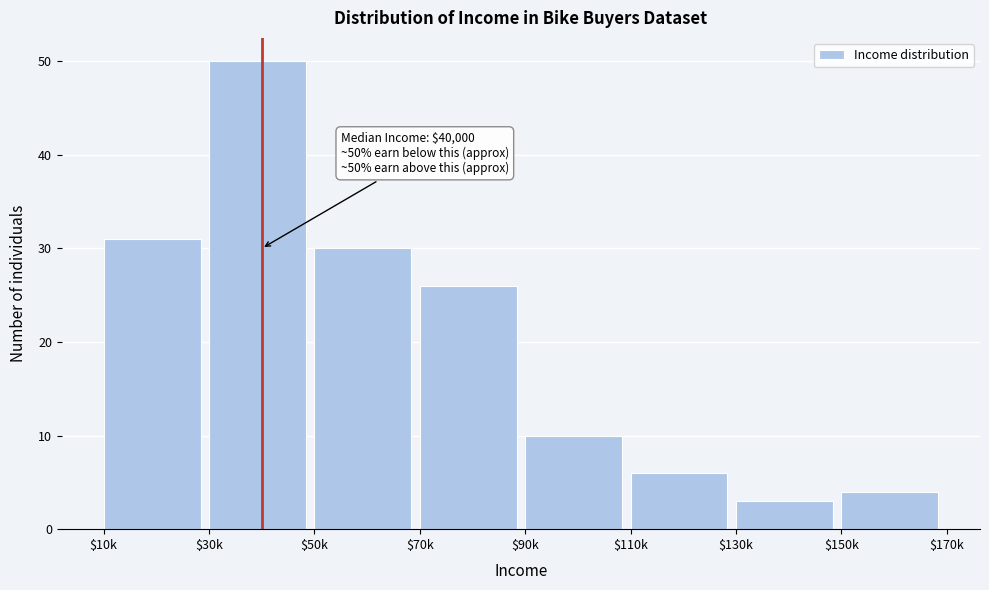

Reading left to right, what are all the values shown in this chart?

31	50	30	26	10	6	3	4